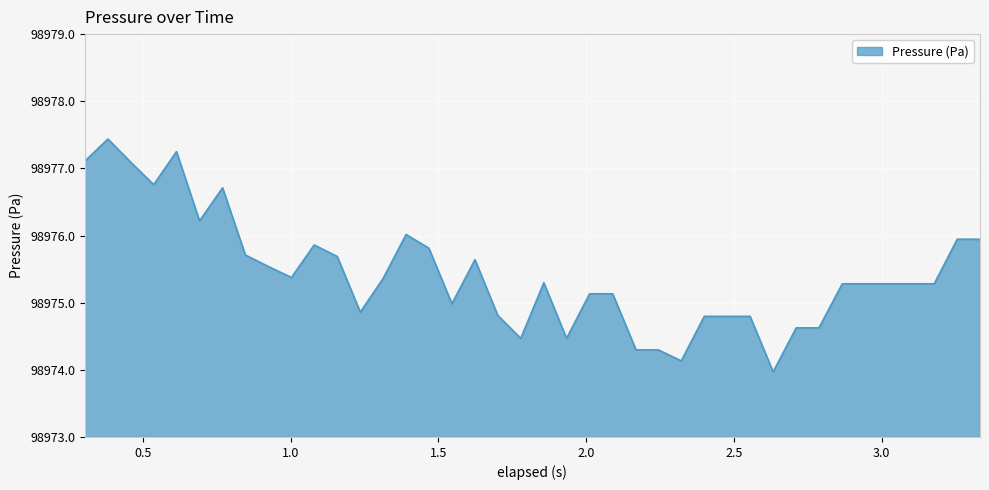

What is the difference between the maximum and minimum values?

3.5